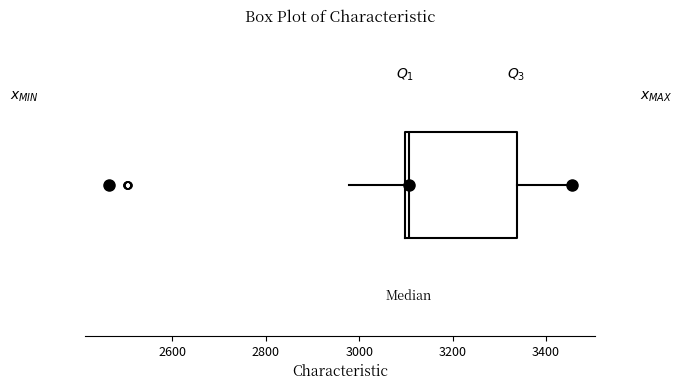

Read this box plot against the x-axis: the position of the median line, the range covered by the box, and the ends of both whiskers. The values are not printed on the chart, so give them approximately, as read against the axis.

median 3100 (just right of the box's left edge), box 3100 to 3340, whiskers 2980 to 3460